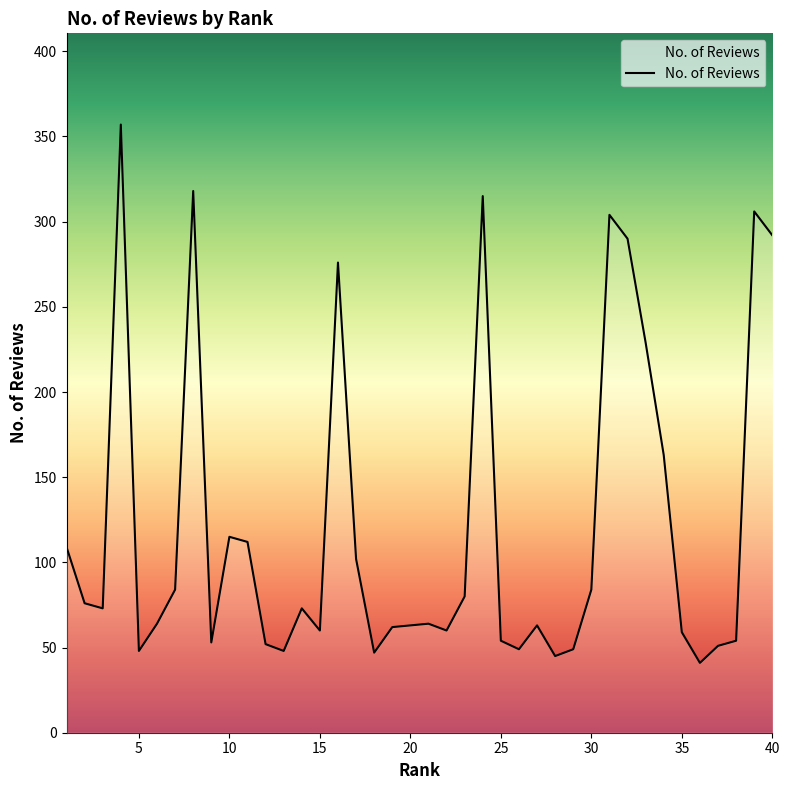

What is the maximum value shown in the chart?

357